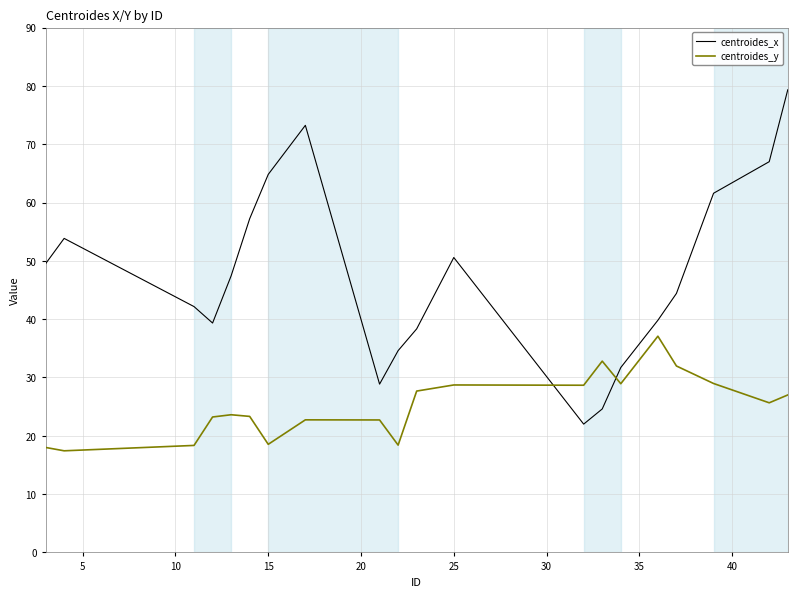

What is the difference between the maximum and minimum values in the centroides_y series?

19.7